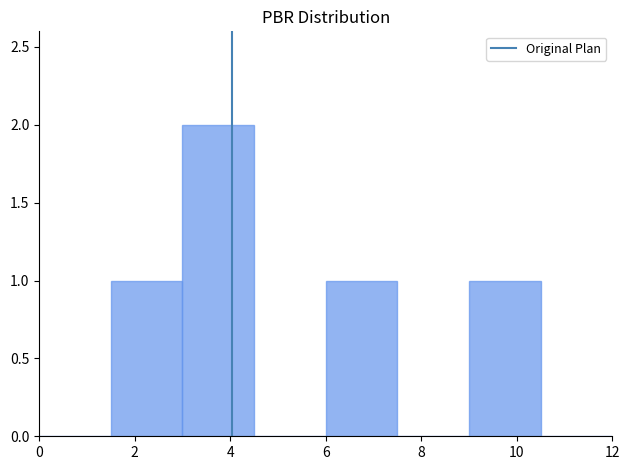

How tall is the bar that spans 6.0 to 7.5 on the x-axis? Neither the bar edges nor the heights are printed on the chart, so give them approximately, as read against the axes.

1